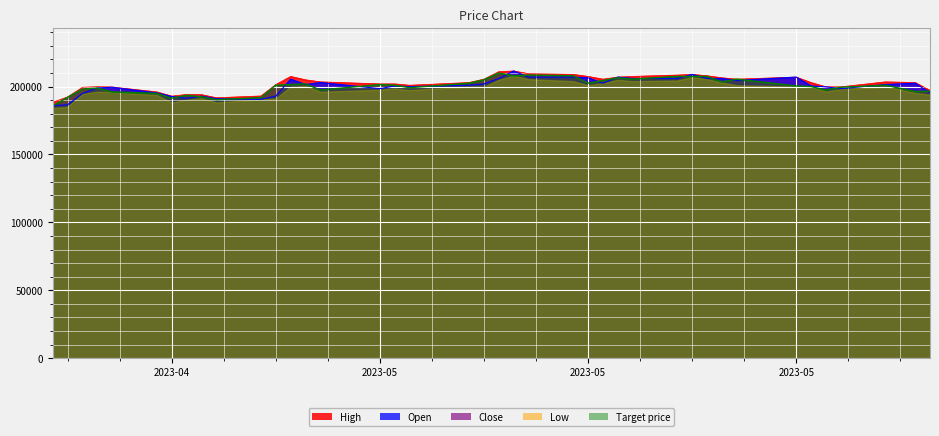

Does the chart display data point markers on the line(s)?

No